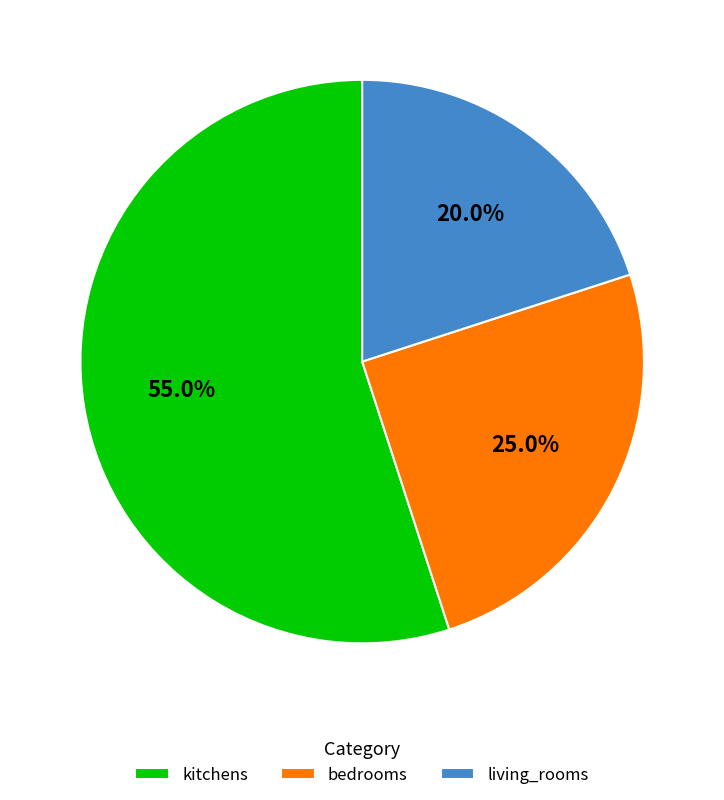

To the nearest percent, what is the combined percentage of kitchens and living_rooms?

75%